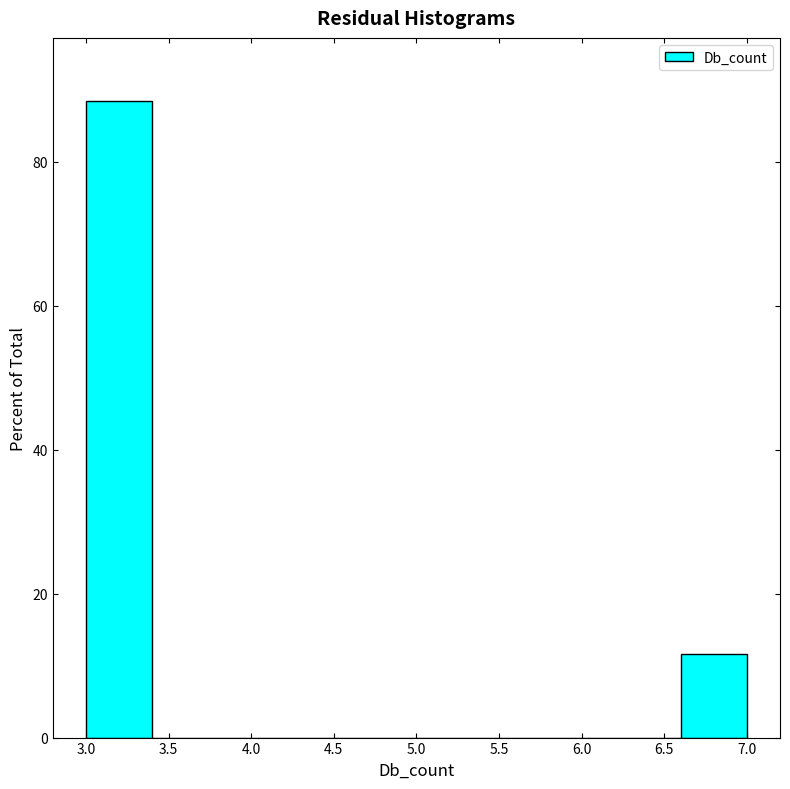

Reading left to right, transcribe this chart: for each bar, give the range it covers on the x-axis and its height. The values are not printed on the chart, so give them approximately, as read against the axis.

3.0 to 3.4: 88
3.4 to 3.8: 0
3.8 to 4.2: 0
4.2 to 4.6: 0
4.6 to 5.0: 0
5.0 to 5.4: 0
5.4 to 5.8: 0
5.8 to 6.2: 0
6.2 to 6.6: 0
6.6 to 7.0: 12